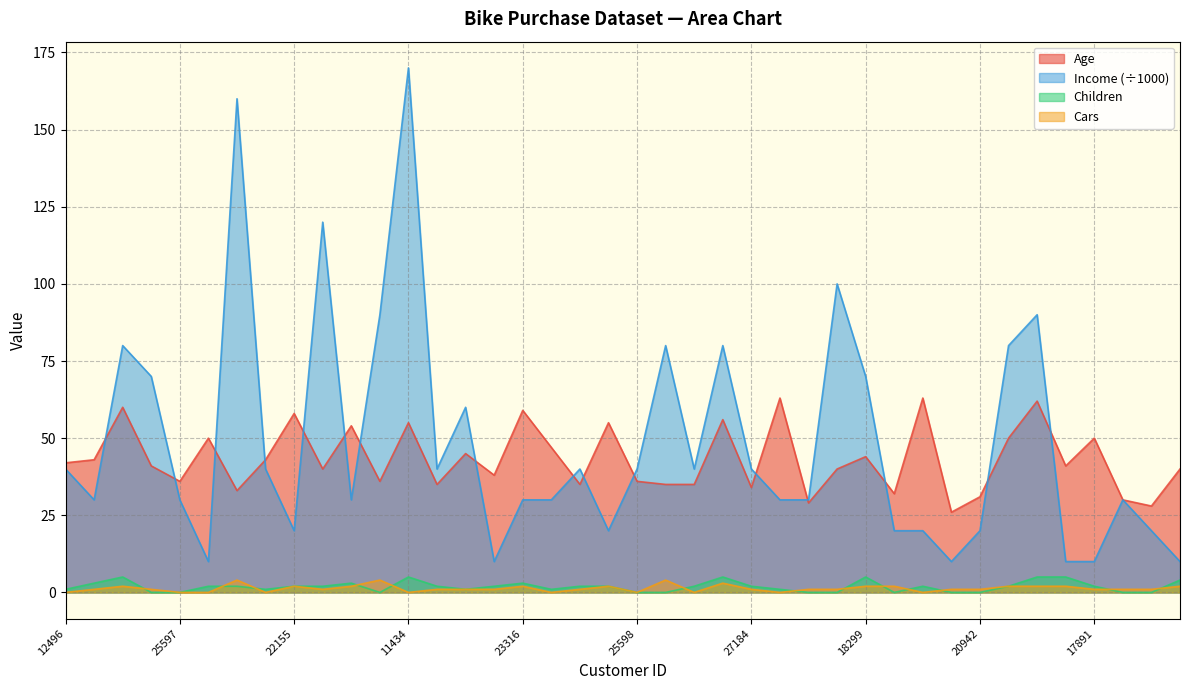

Where does the Cars series first go above 1?

14177